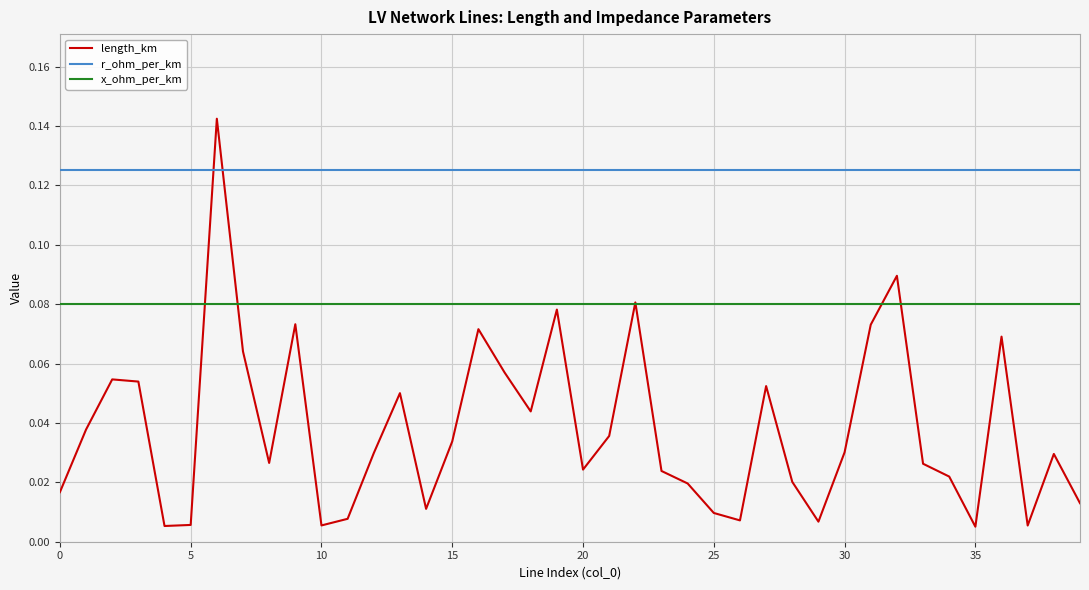

Rank the series by their maximum value, from lowest to highest.

x_ohm_per_km, r_ohm_per_km, length_km